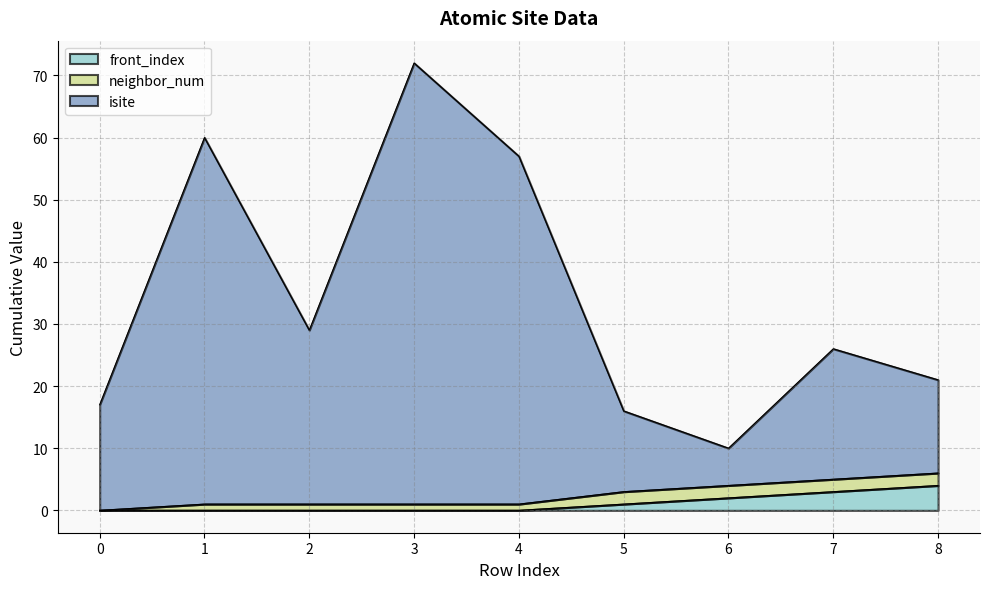

Is it true that isite equals 12 at 1?

False